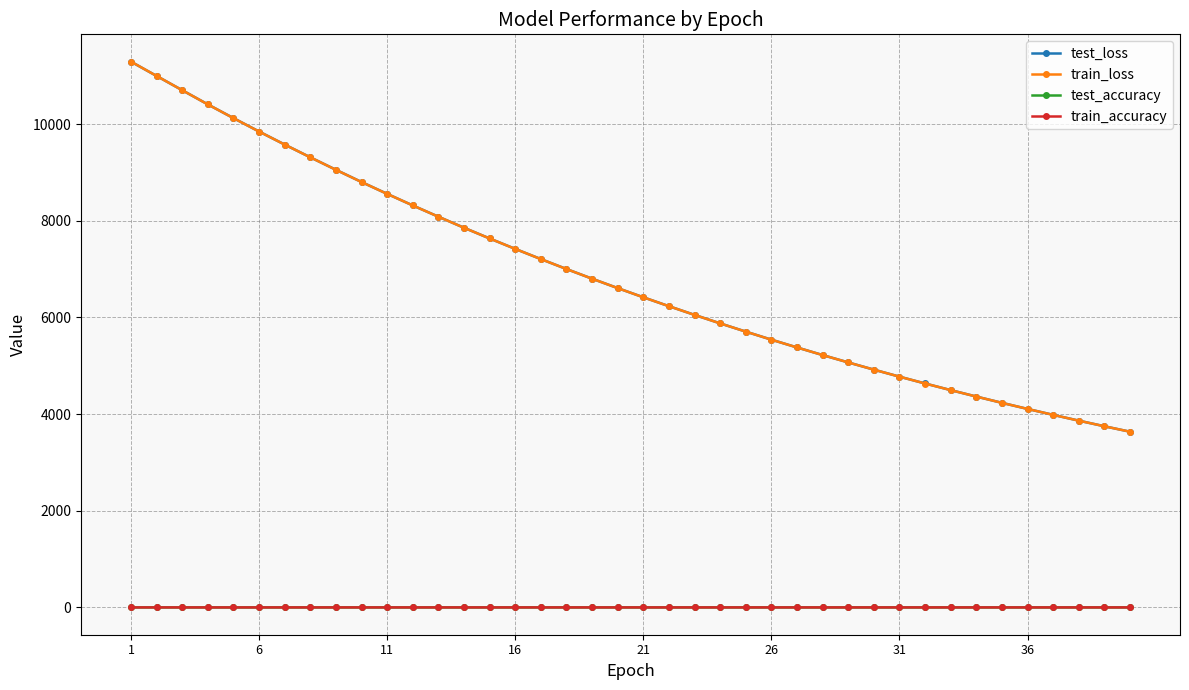

What is the value of the test_loss point at the 2nd from the left?

10996.0